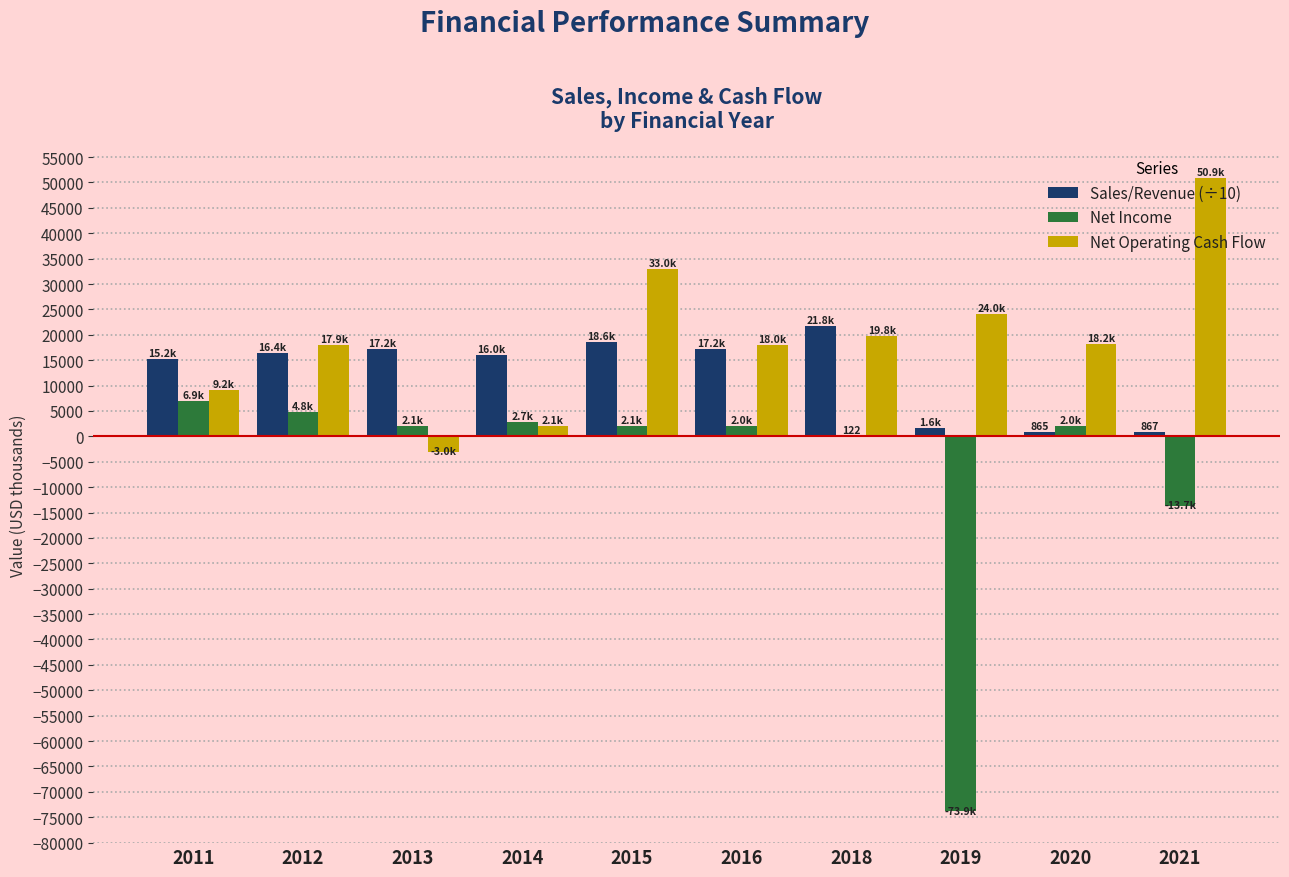

Between 2012 and 2015, which series saw the biggest shift?

Net Operating Cash Flow